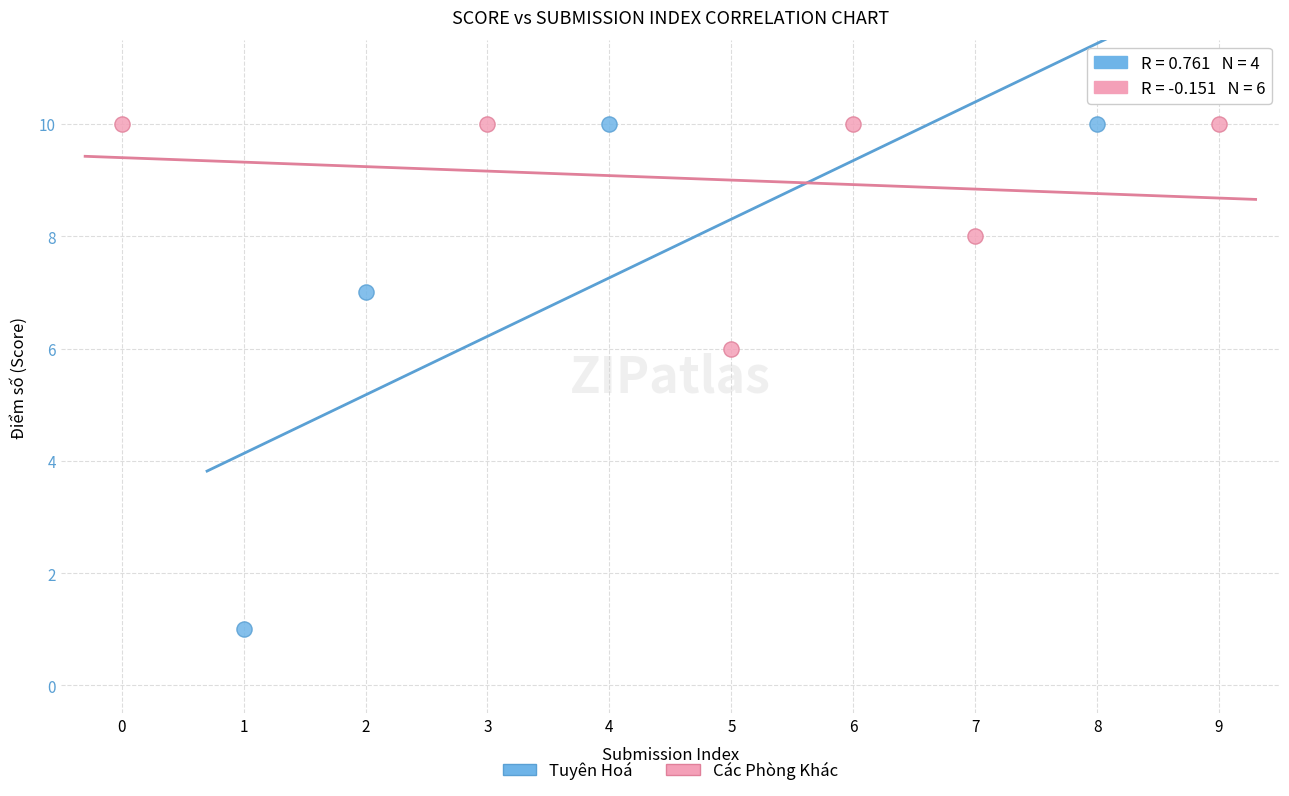

Which series contains the lowest Y value?

Tuyên Hoá